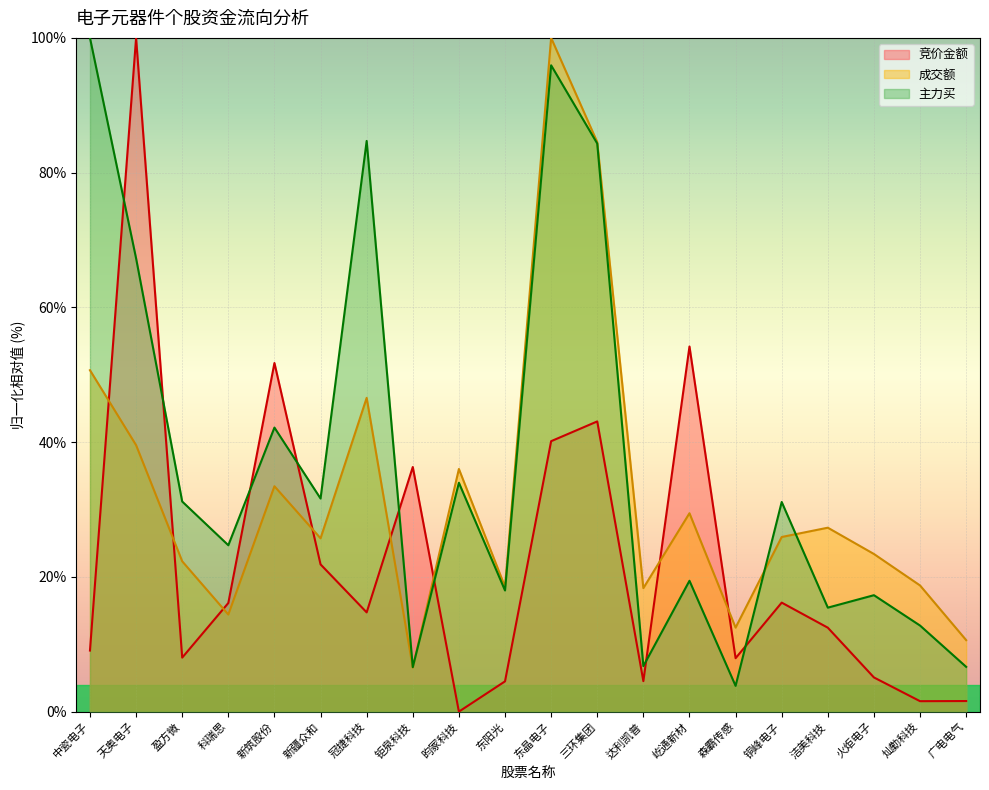

Does the chart display data point markers on the line(s)?

No